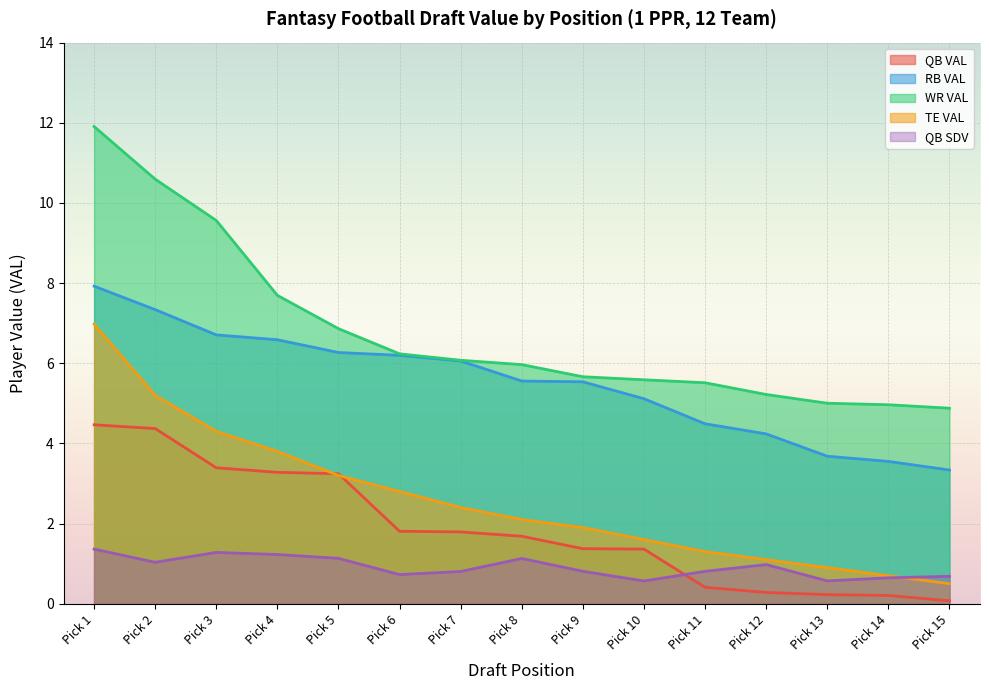

At which category is the sum across all series the highest?

Pick 1